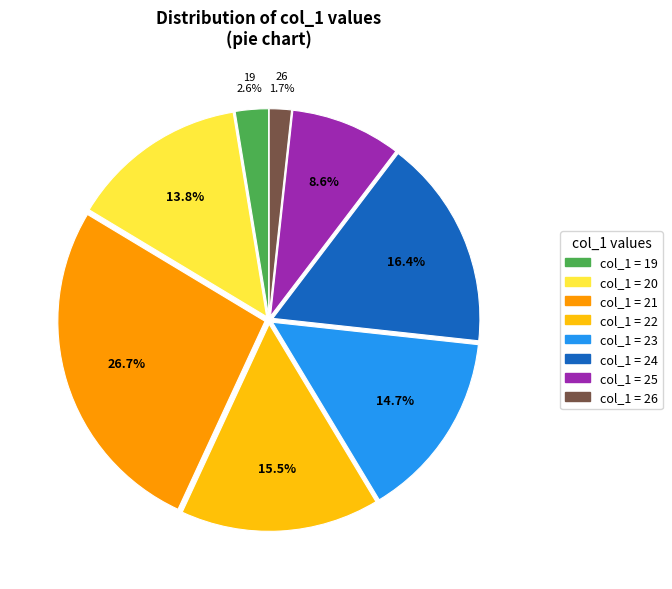

Is there a majority slice in this chart?

No